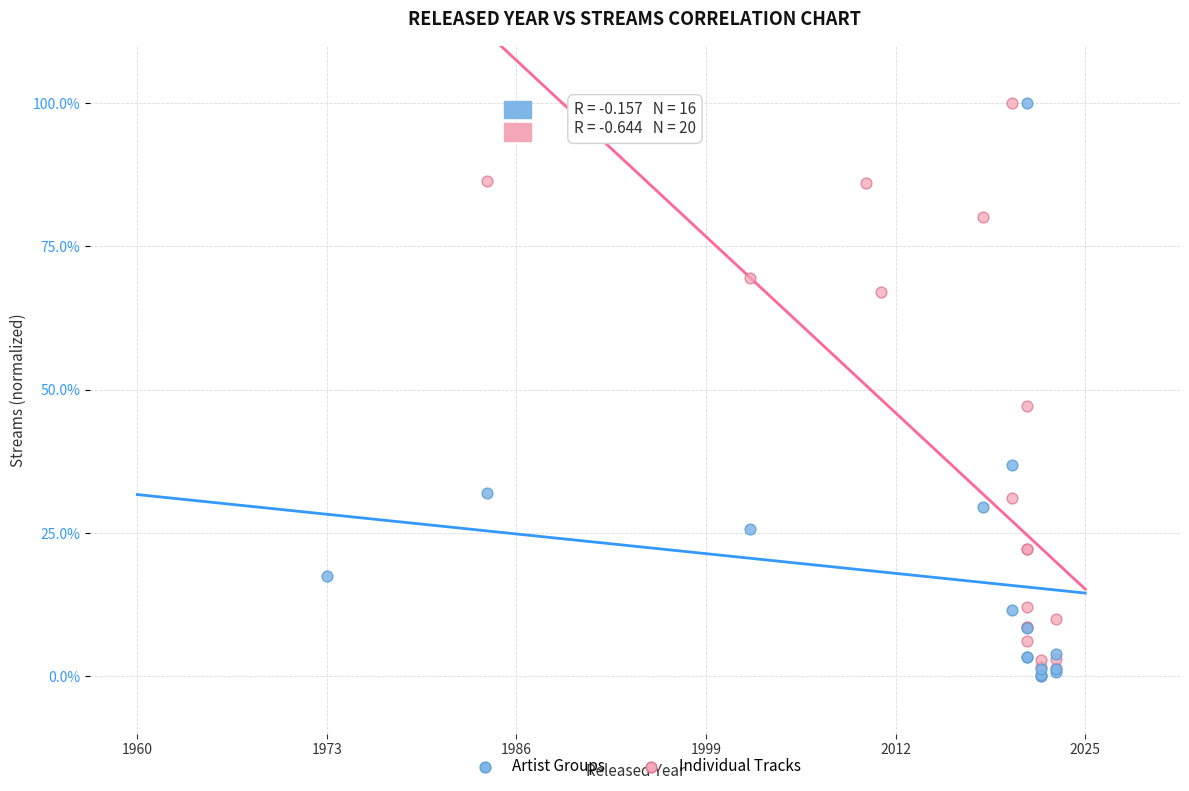

What are all the series names shown in the legend?

Artist Groups, Individual Tracks